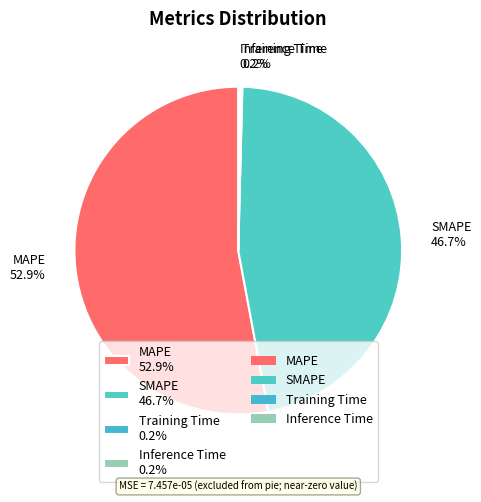

What is the ratio of the value at SMAPE 46.7% to the value at MAPE 52.9%?

0.9